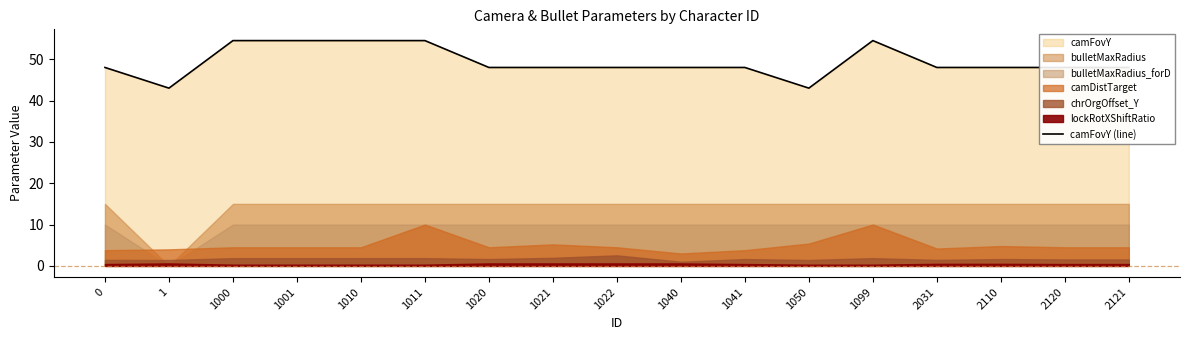

What is the value of the 2nd point from the left?

43.0